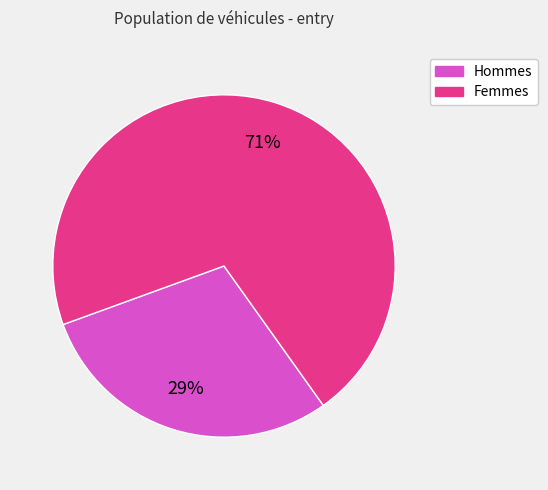

Is the sum of Hommes and Femmes greater than half?

Yes